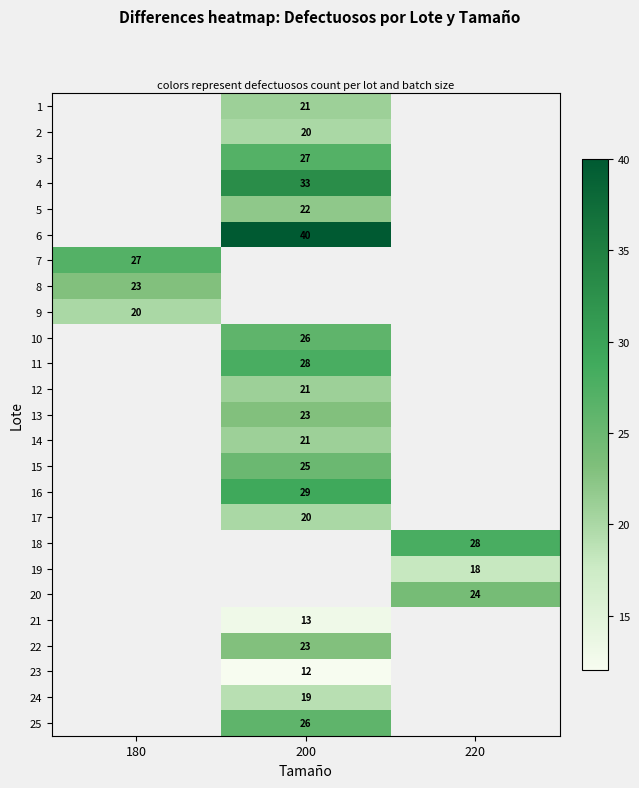

The value of 22 at 200 is 23. True or false?

True